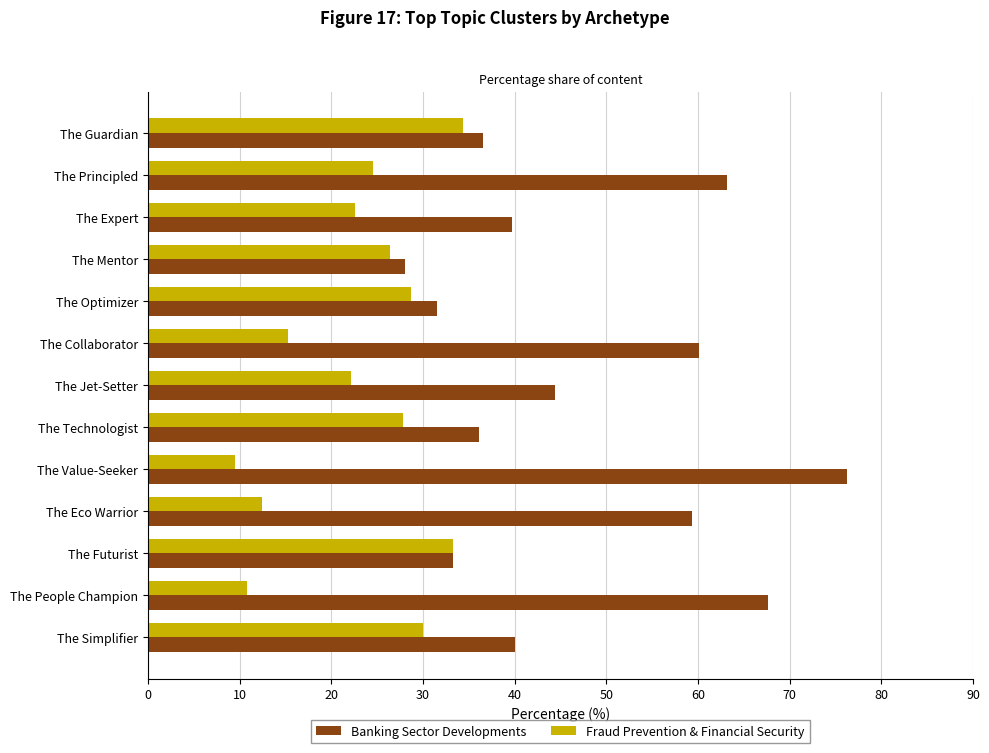

How many data points in Fraud Prevention & Financial Security are above 24?

7